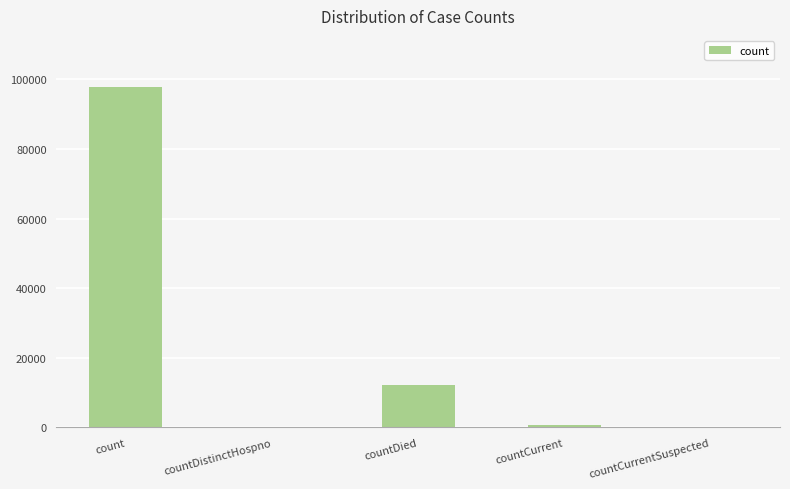

What is the sum of all values?

110741